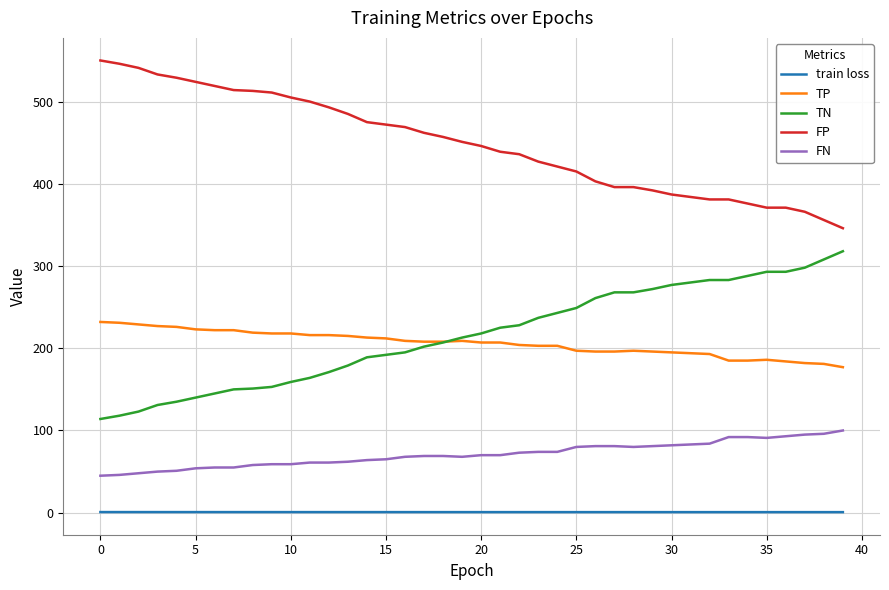

List the series in order of their peak value, lowest first.

train loss, FN, TP, TN, FP